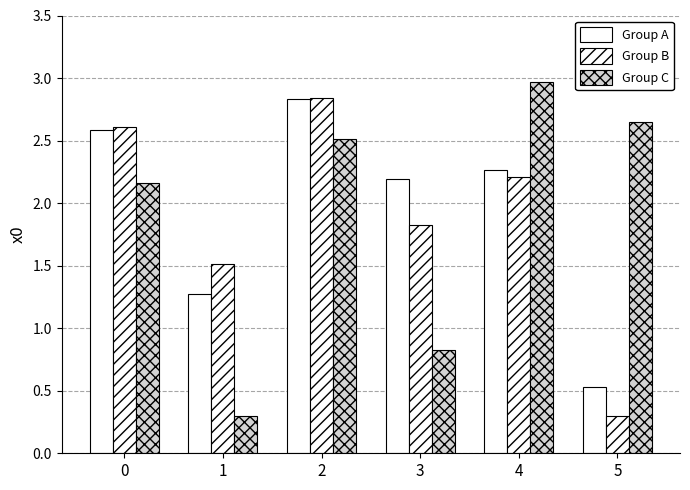

Are the bars horizontal?

No